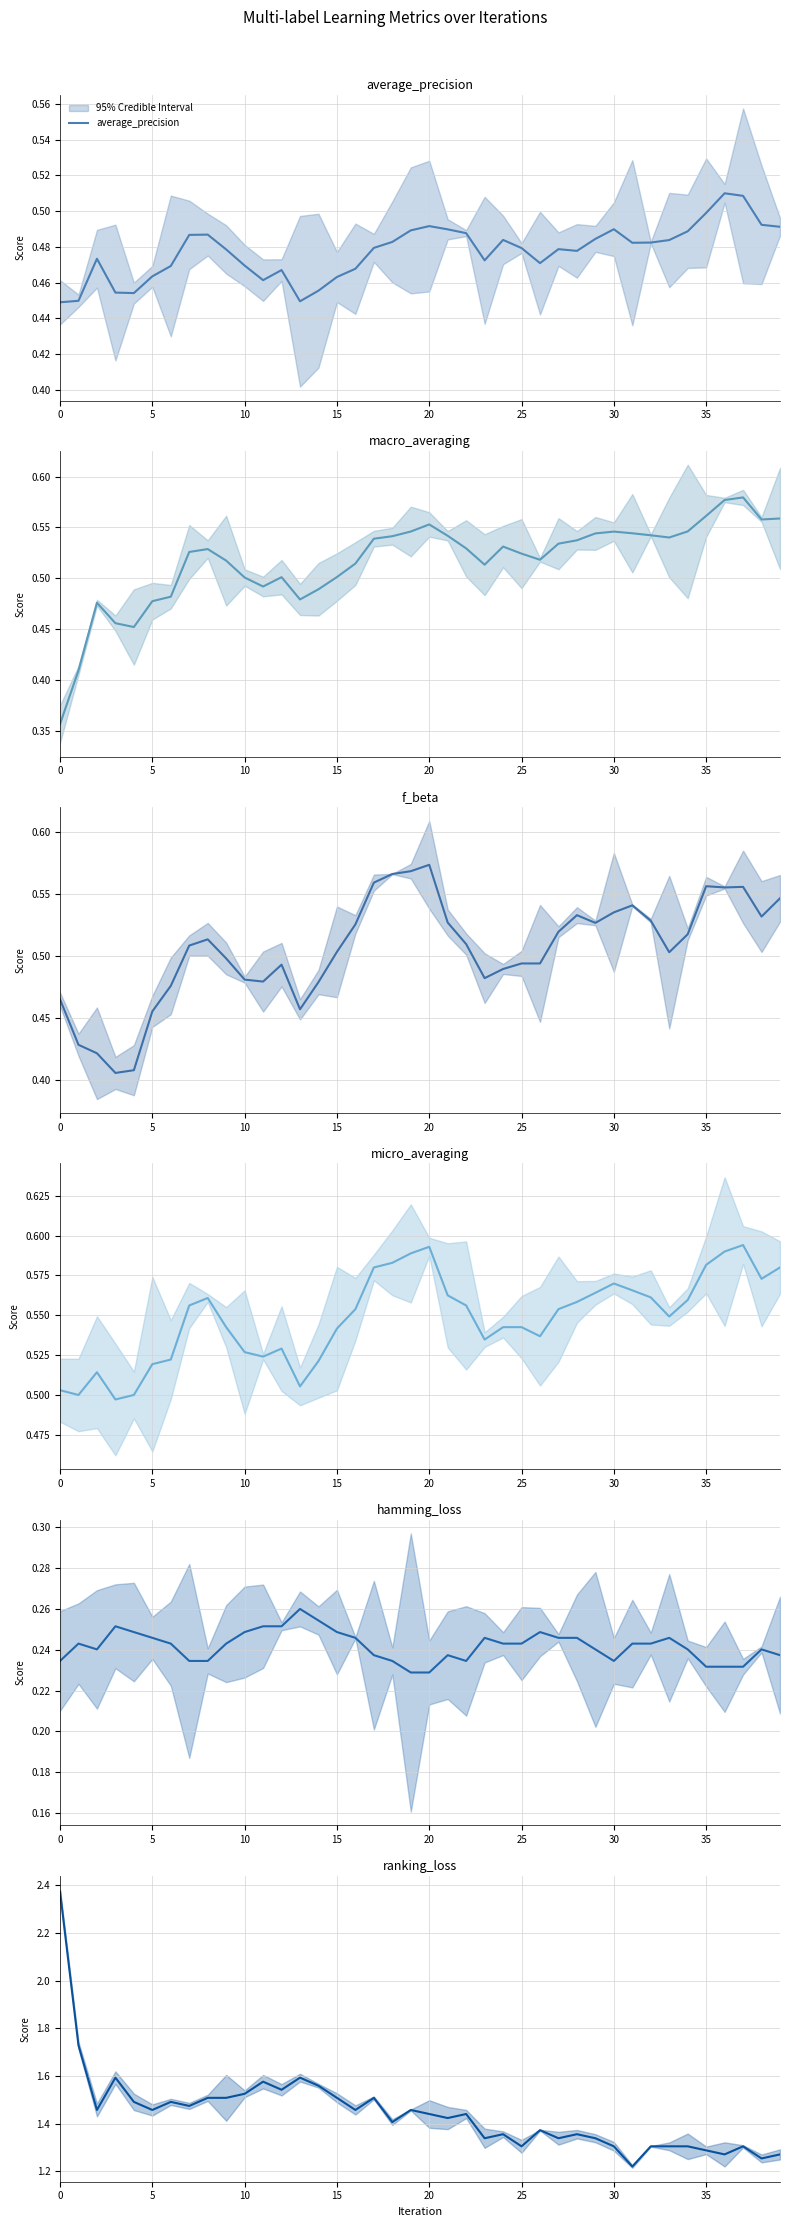

Between 19 and 29, which is larger?

19